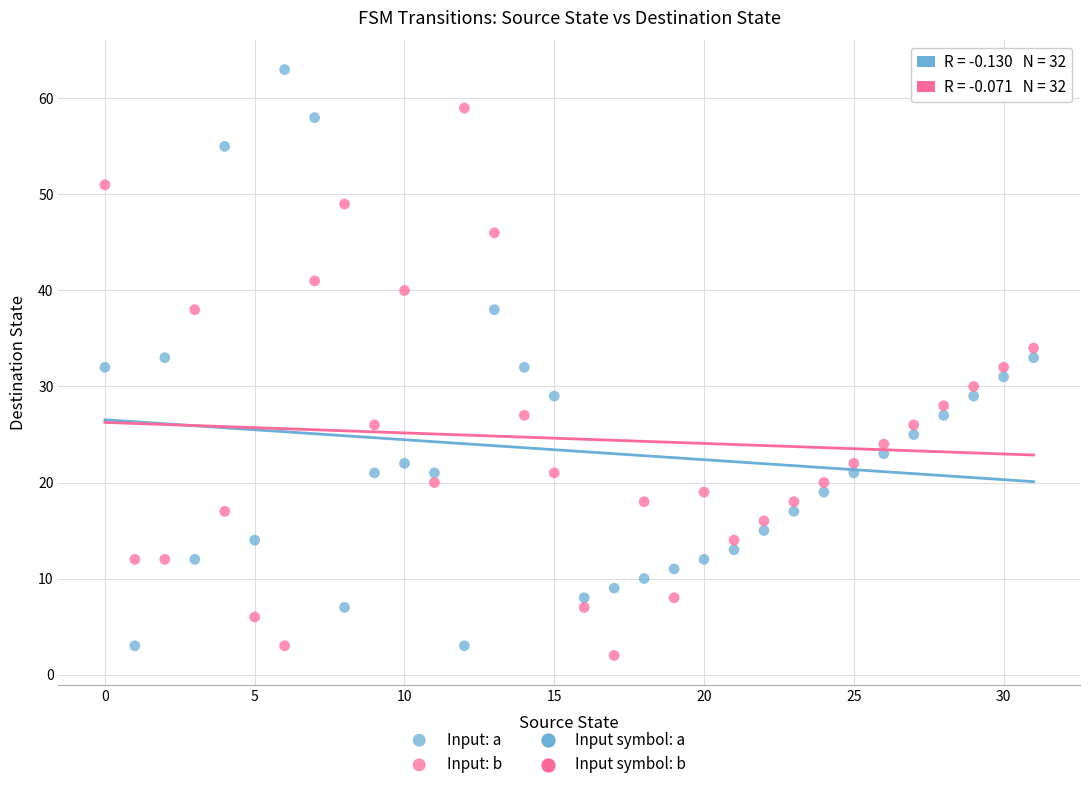

Which series contains the highest Y value?

Input: a